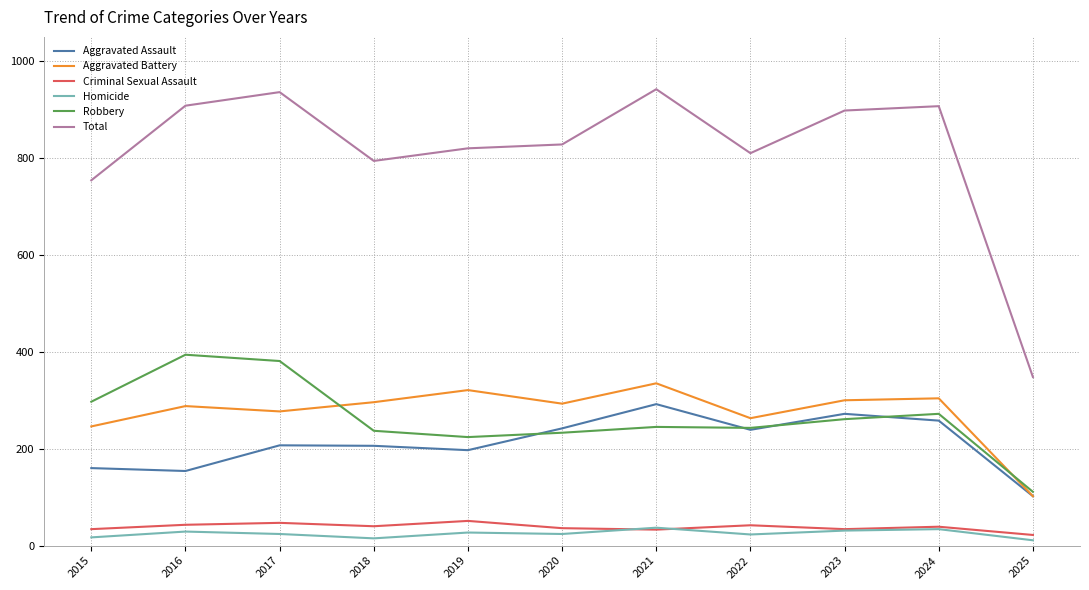

True or false: Total and Aggravated Assault cross at least once.

False